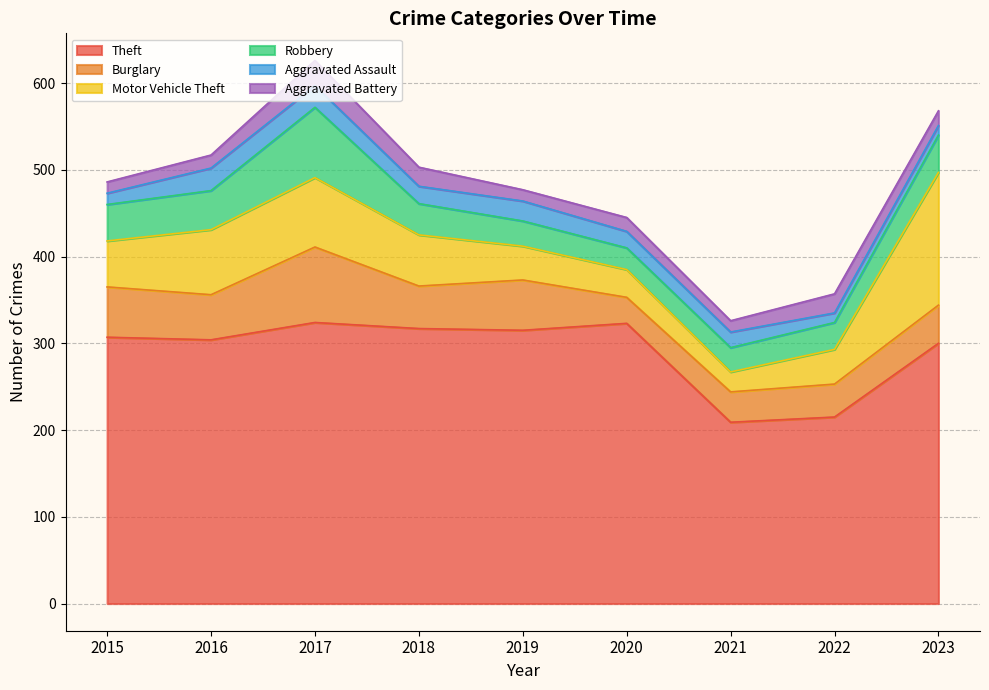

Rank the series by their maximum value, from lowest to highest.

Aggravated Assault, Aggravated Battery, Robbery, Burglary, Motor Vehicle Theft, Theft